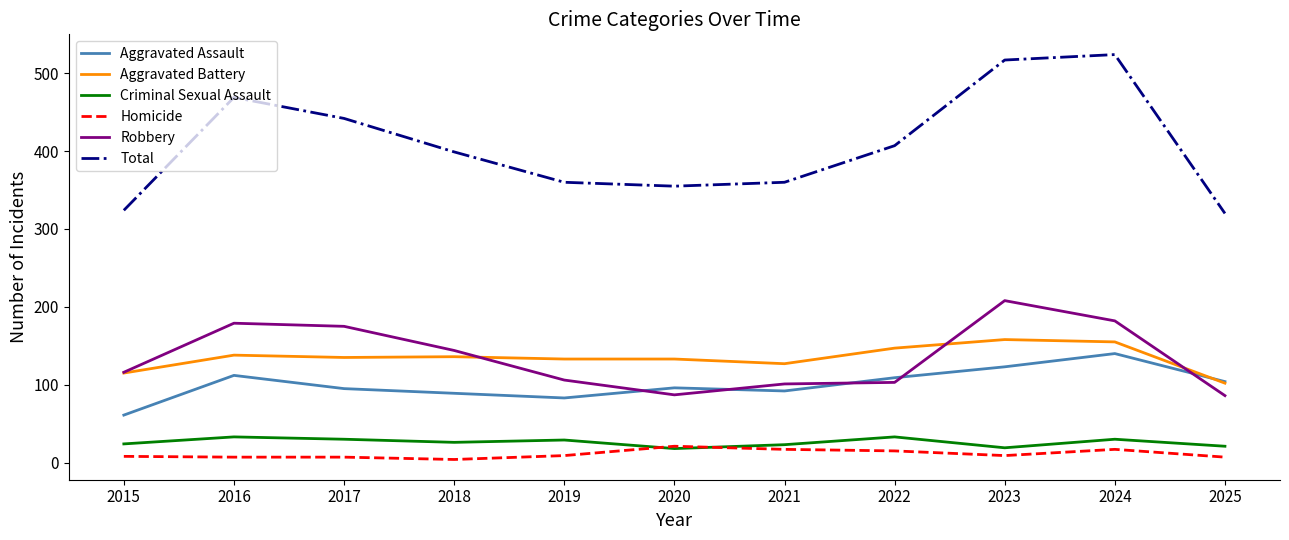

True or false: Robbery and Criminal Sexual Assault intersect in this chart.

False